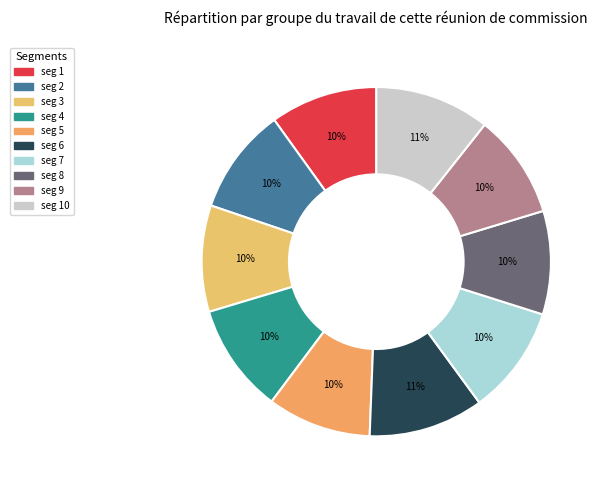

How many segments does this pie chart have?

10